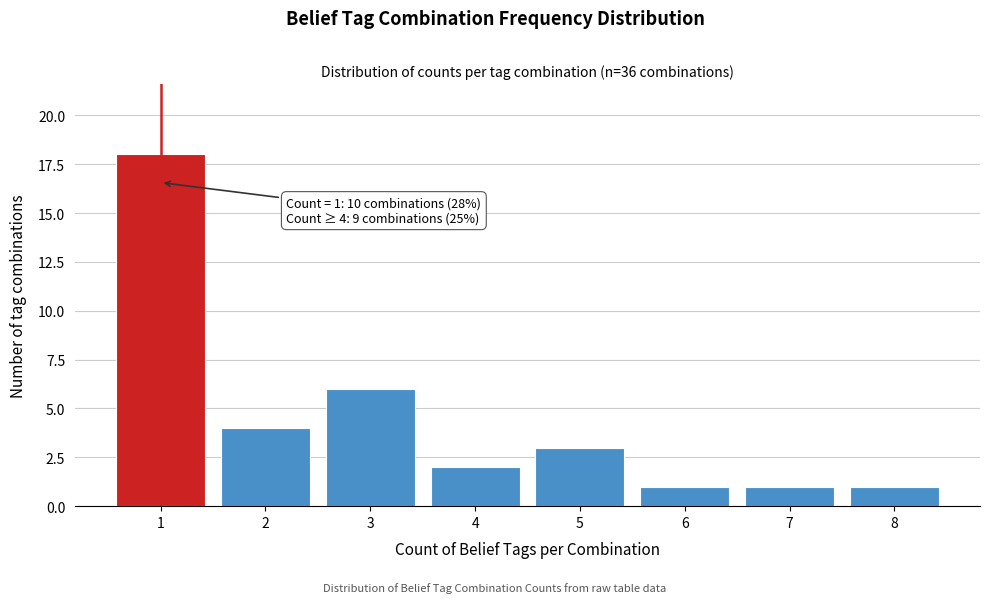

Reading right to left, transcribe all the data shown in this chart.

1	1	1	3	2	6	4	18